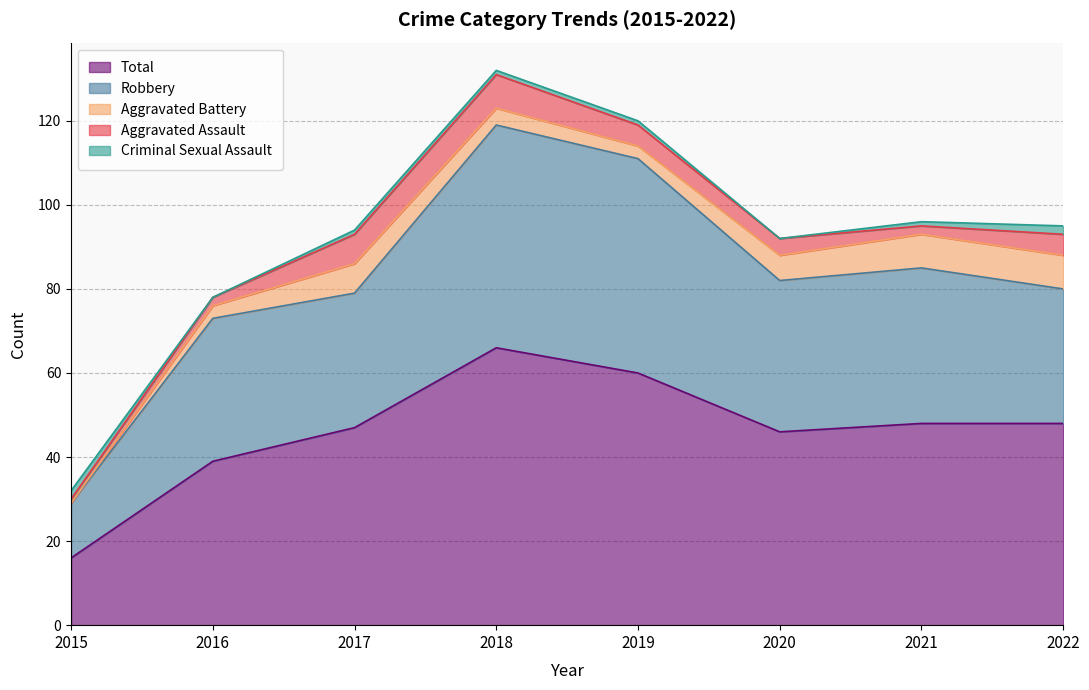

True or false: Aggravated Assault has a value of 8 at 2018.

True